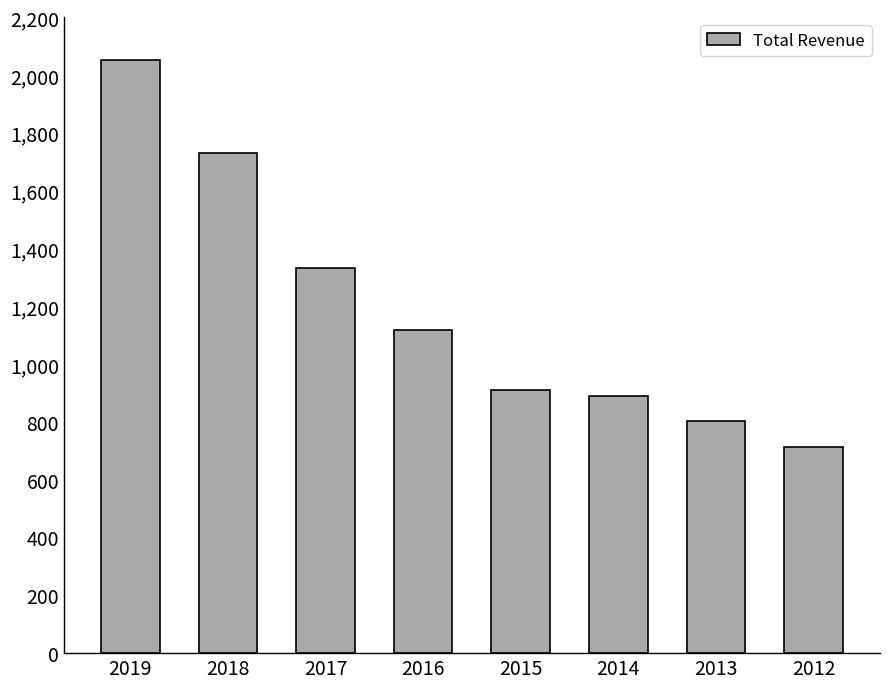

Are the bars horizontal?

No